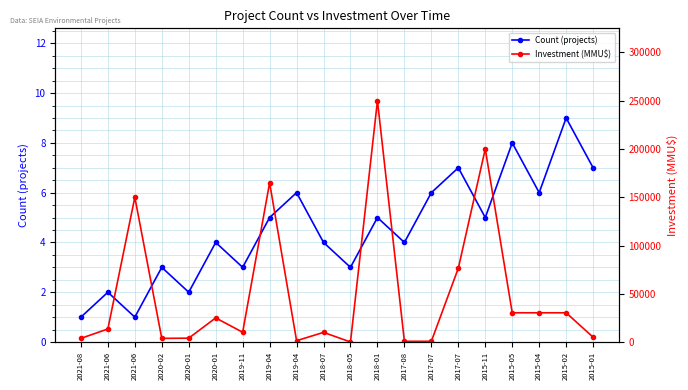

At how many categories does at least one series exceed 76521?

4